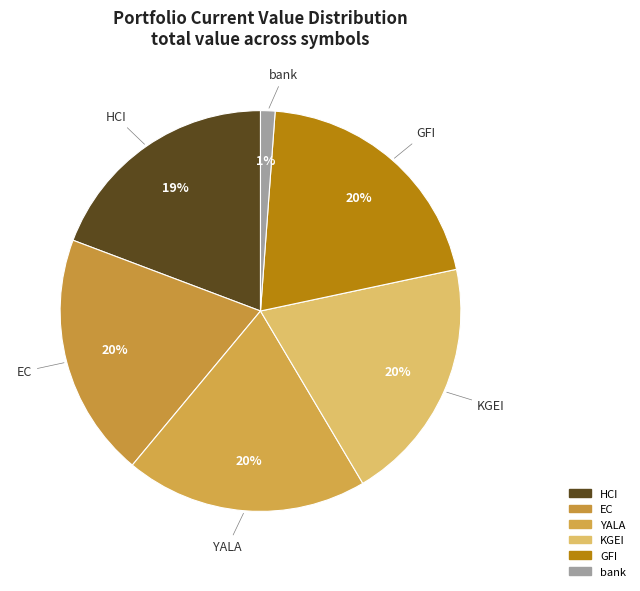

Do KGEI and EC together represent more than half of the pie?

No